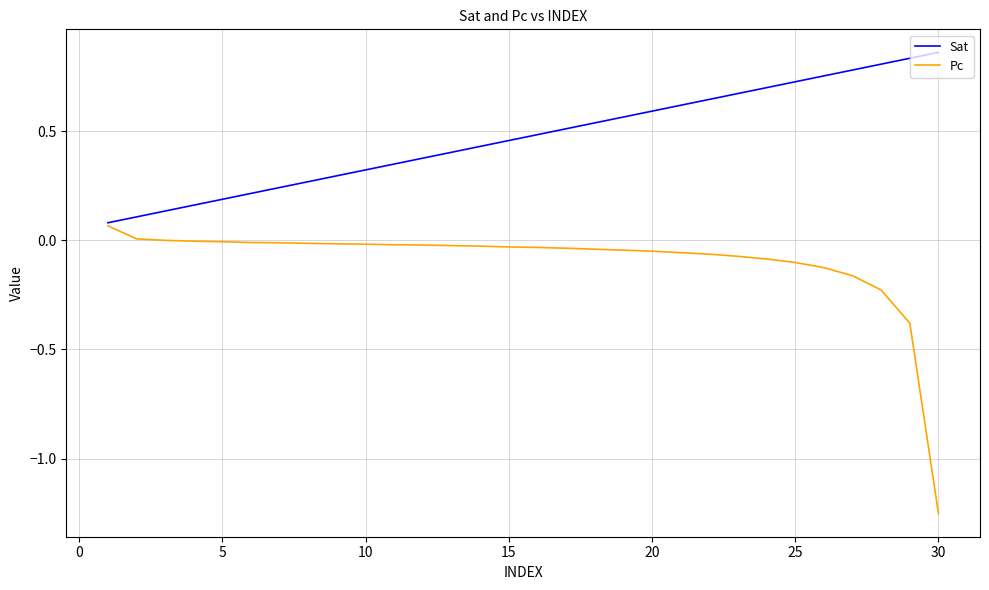

List the series in order of their peak value, highest first.

Sat, Pc